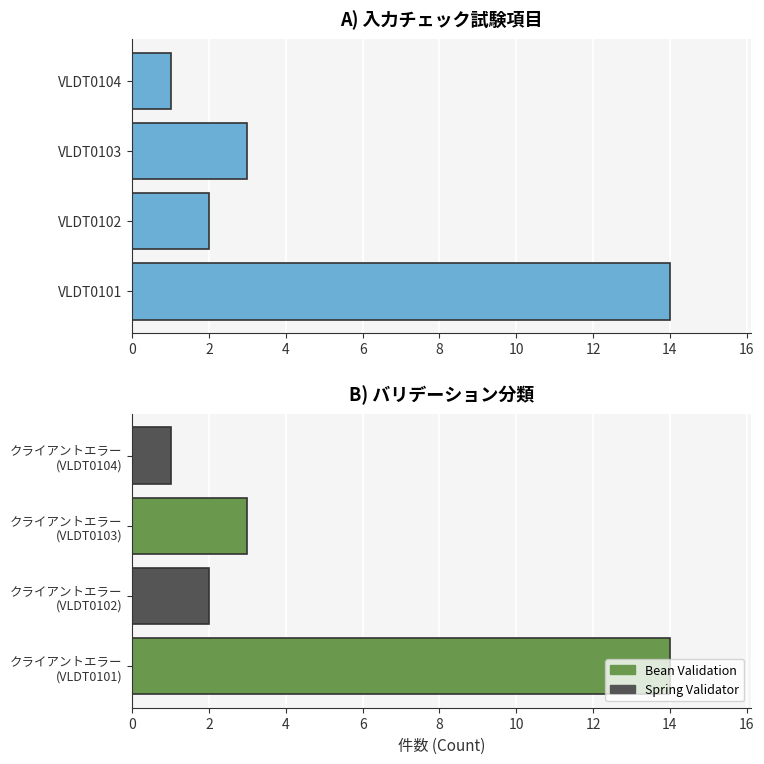

How many categories are shown in the chart?

4